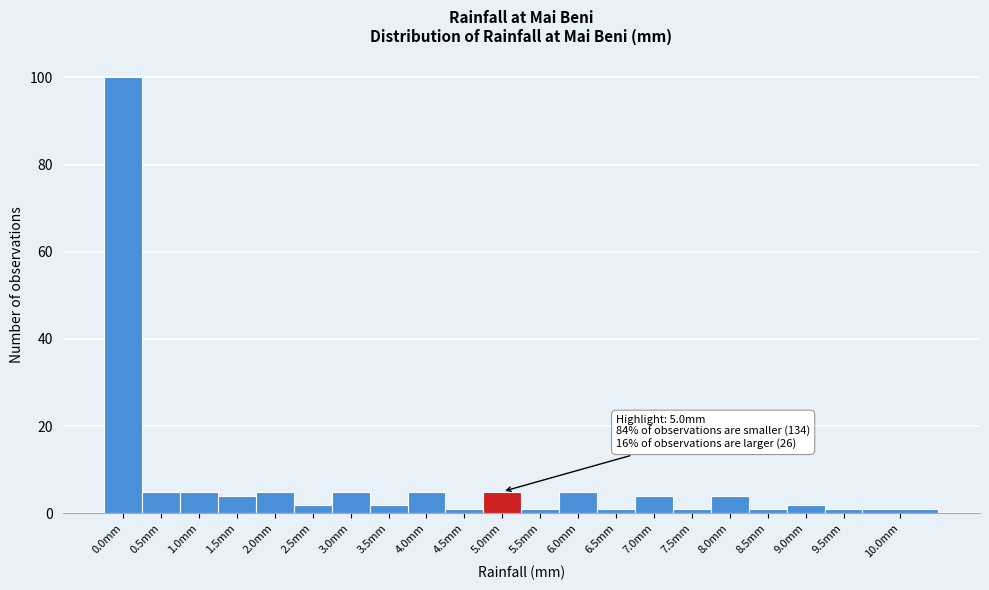

Reading right to left, extract all data points from this chart.

1	1	2	1	4	1	4	1	5	1	5	1	5	2	5	2	5	4	5	5	100